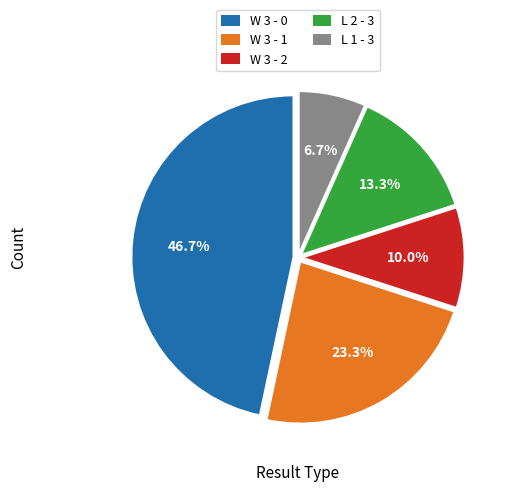

Which slice is the smallest?

L 1 - 3